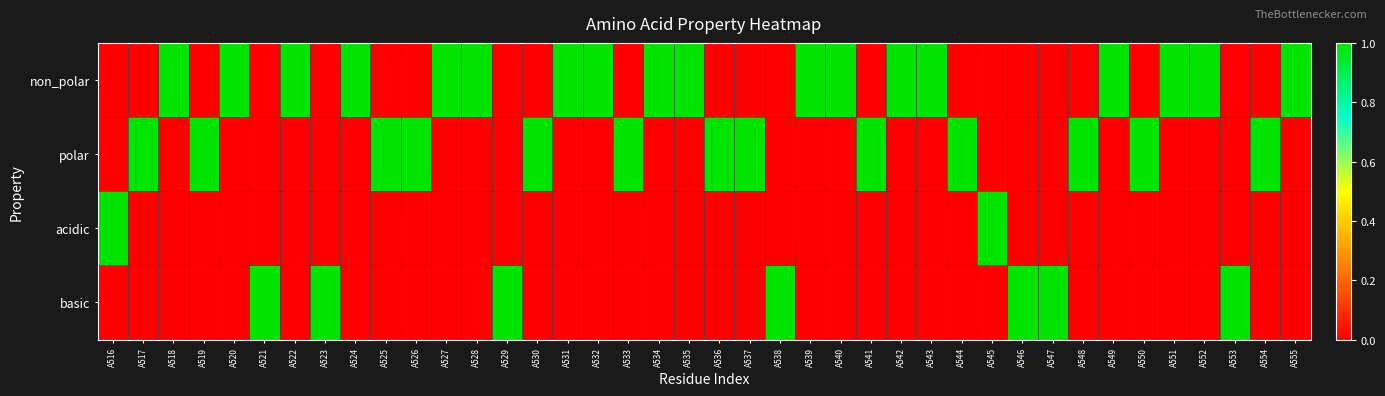

Reading left to right, what are all the values shown in this chart?

non_polar: A516=0	A517=0	A518=1	A519=0	A520=1	A521=0	A522=1	A523=0	A524=1	A525=0	A526=0	A527=1	A528=1	A529=0	A530=0	A531=1	A532=1	A533=0	A534=1	A535=1	A536=0	A537=0	A538=0	A539=1	A540=1	A541=0	A542=1	A543=1	A544=0	A545=0	A546=0	A547=0	A548=0	A549=1	A550=0	A551=1	A552=1	A553=0	A554=0	A555=1
polar: A516=0	A517=1	A518=0	A519=1	A520=0	A521=0	A522=0	A523=0	A524=0	A525=1	A526=1	A527=0	A528=0	A529=0	A530=1	A531=0	A532=0	A533=1	A534=0	A535=0	A536=1	A537=1	A538=0	A539=0	A540=0	A541=1	A542=0	A543=0	A544=1	A545=0	A546=0	A547=0	A548=1	A549=0	A550=1	A551=0	A552=0	A553=0	A554=1	A555=0
acidic: A516=1	A517=0	A518=0	A519=0	A520=0	A521=0	A522=0	A523=0	A524=0	A525=0	A526=0	A527=0	A528=0	A529=0	A530=0	A531=0	A532=0	A533=0	A534=0	A535=0	A536=0	A537=0	A538=0	A539=0	A540=0	A541=0	A542=0	A543=0	A544=0	A545=1	A546=0	A547=0	A548=0	A549=0	A550=0	A551=0	A552=0	A553=0	A554=0	A555=0
basic: A516=0	A517=0	A518=0	A519=0	A520=0	A521=1	A522=0	A523=1	A524=0	A525=0	A526=0	A527=0	A528=0	A529=1	A530=0	A531=0	A532=0	A533=0	A534=0	A535=0	A536=0	A537=0	A538=1	A539=0	A540=0	A541=0	A542=0	A543=0	A544=0	A545=0	A546=1	A547=1	A548=0	A549=0	A550=0	A551=0	A552=0	A553=1	A554=0	A555=0